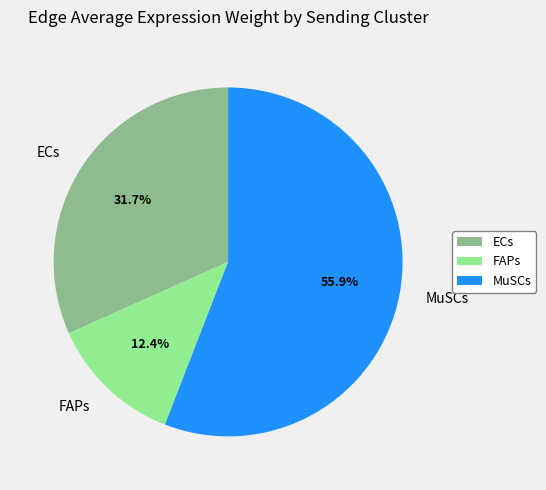

Rank the categories by value from highest to lowest.

MuSCs, ECs, FAPs